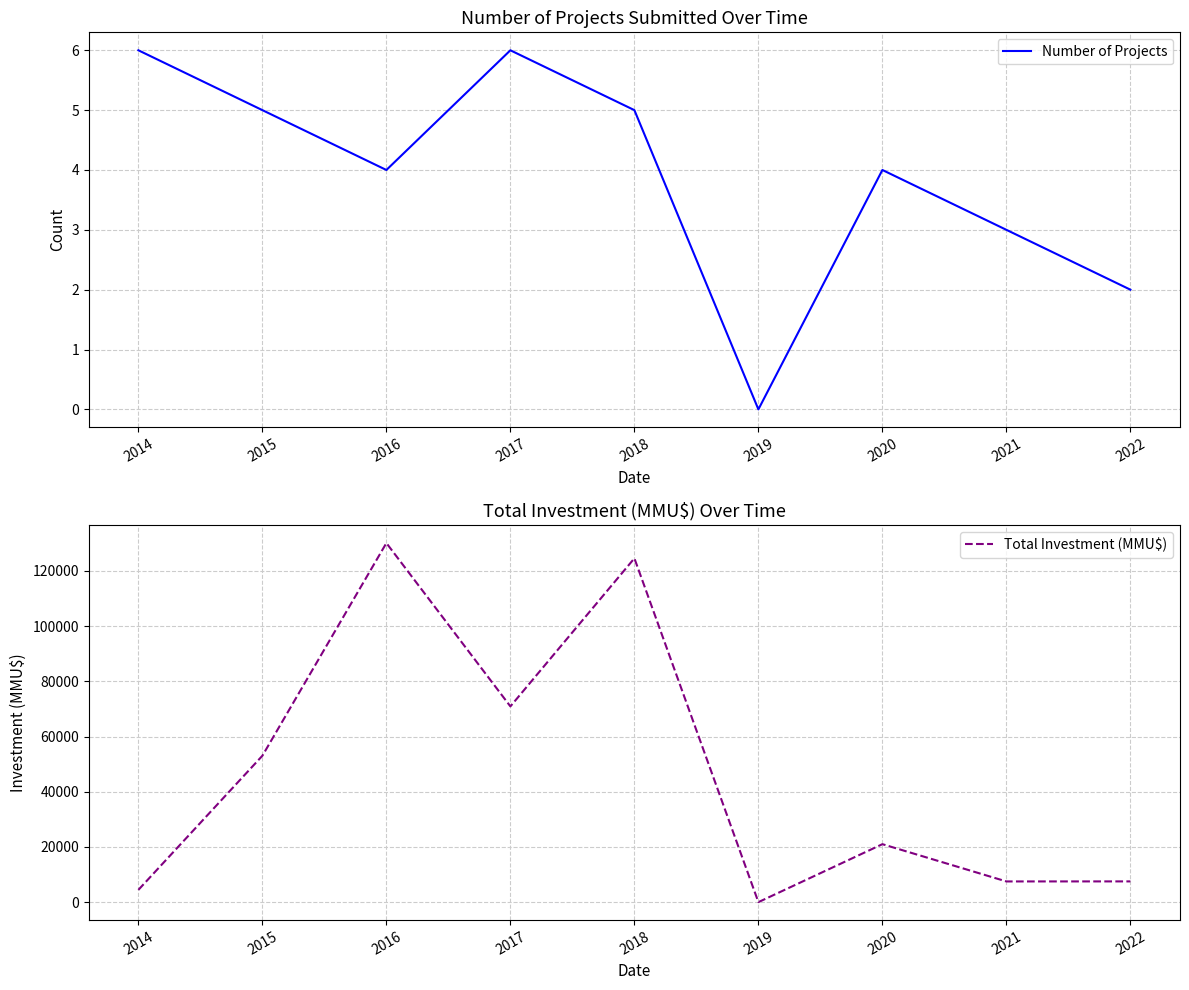

What are all the series names shown in the legend?

Number of Projects, Total Investment (MMU$)